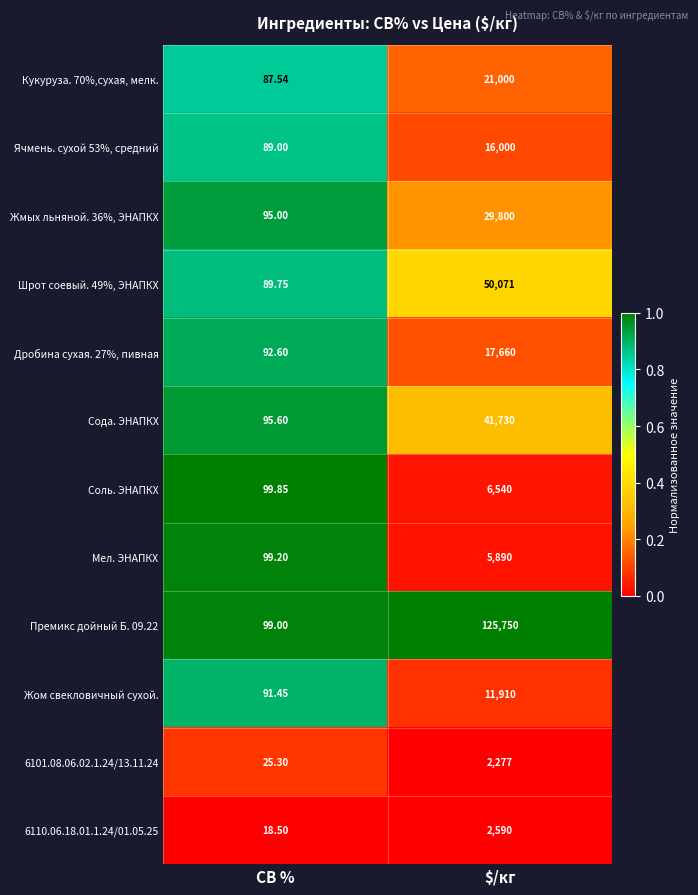

Which label corresponds to the smallest value in the chart?

СВ %